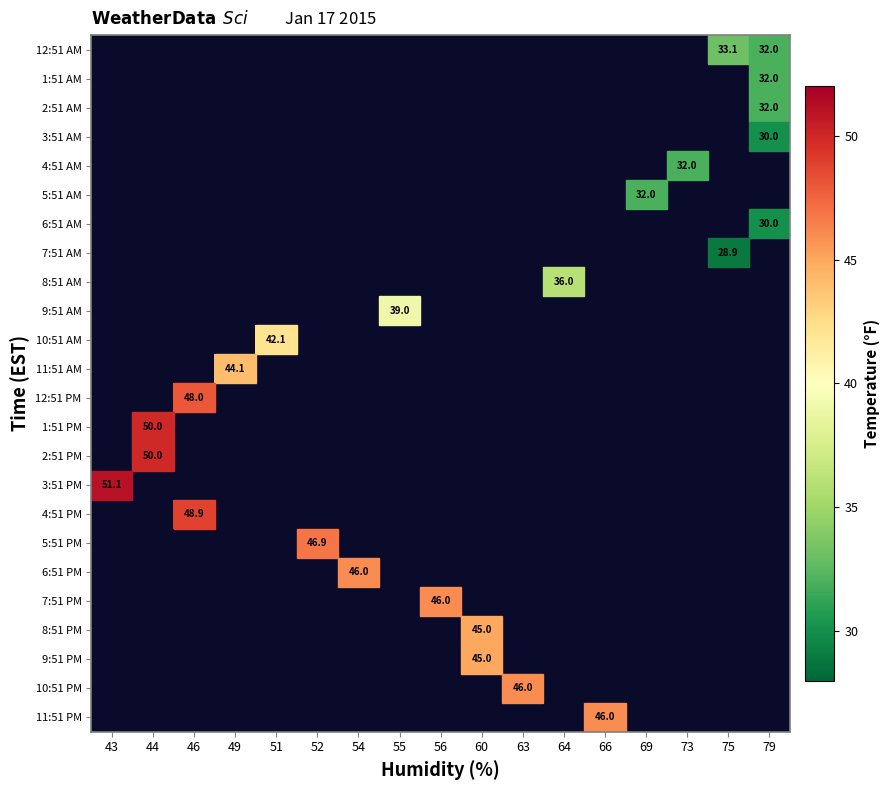

How many values in 1:51 AM are above zero?

1